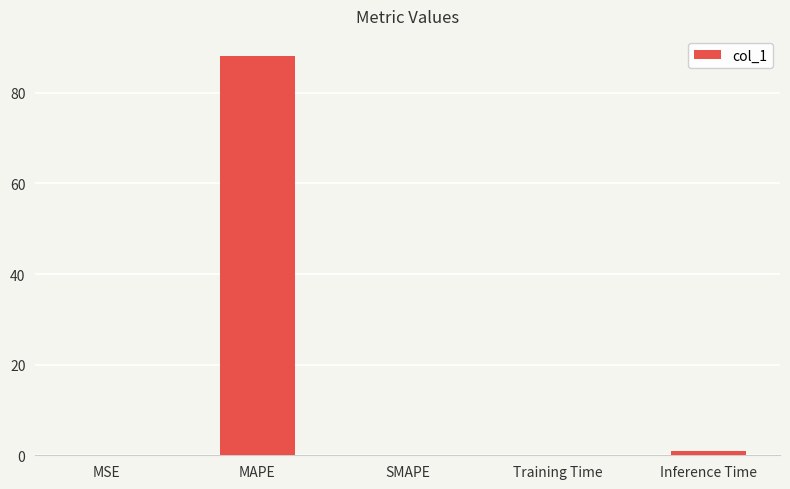

What is the sum of the values at SMAPE and MAPE?

88.2